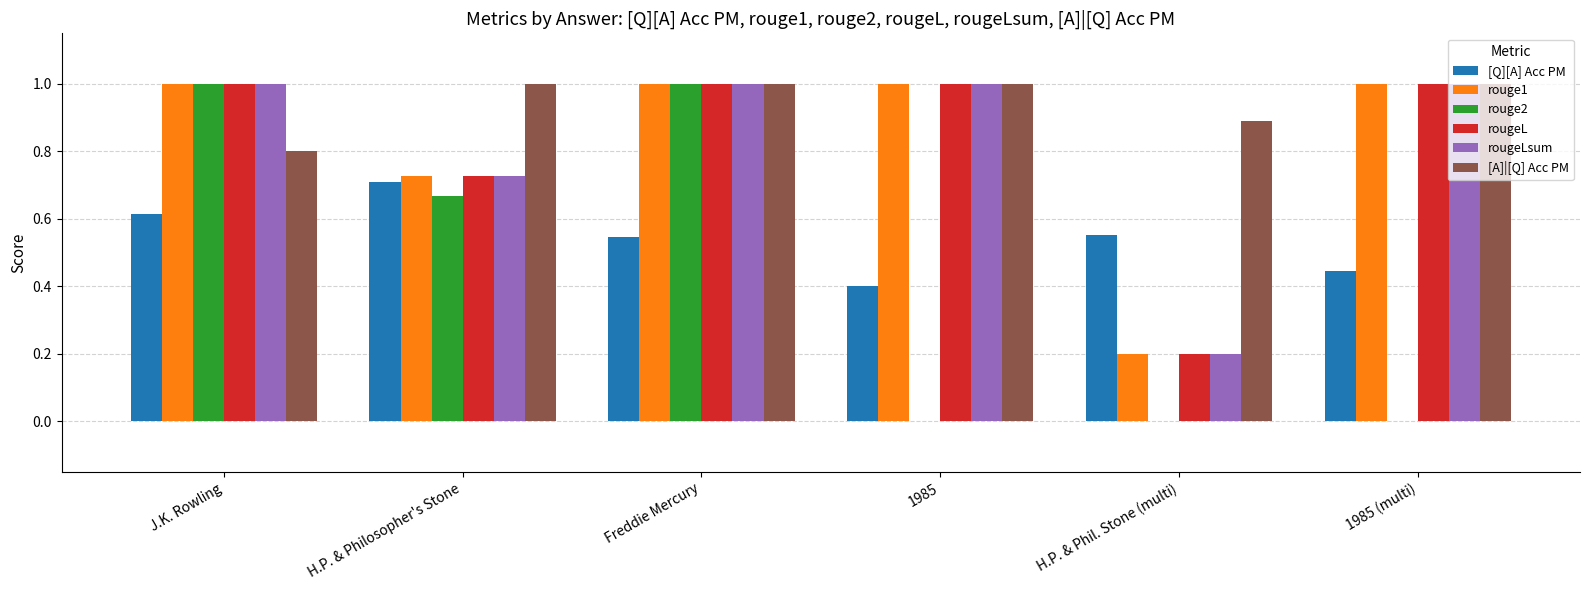

Which series has the largest total across all categories?

[A]|[Q] Acc PM